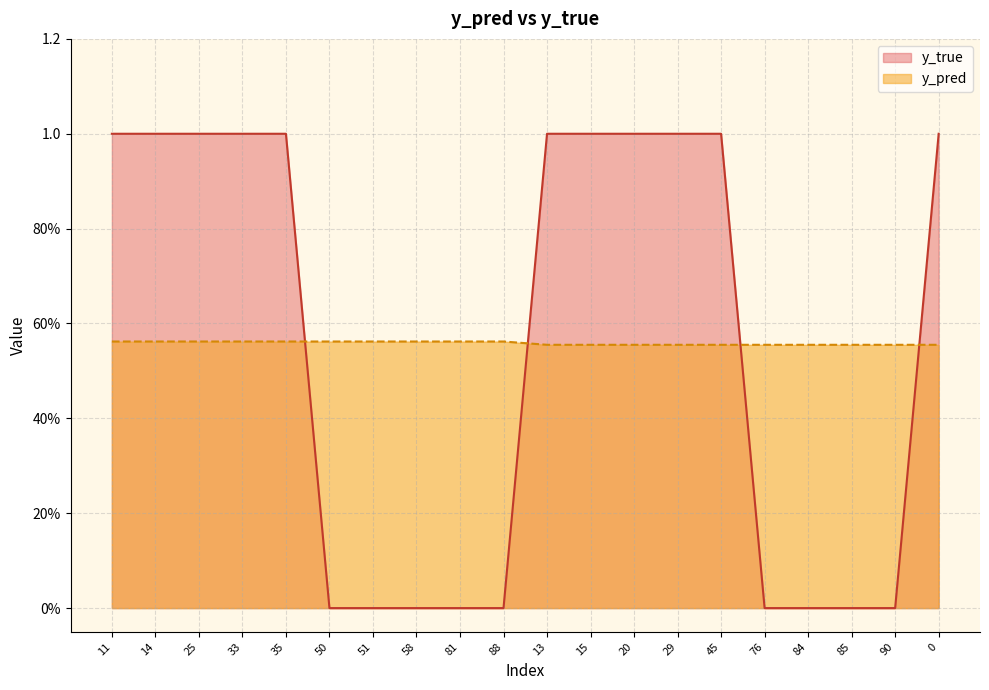

What is the label of the 2nd point from the left?

14